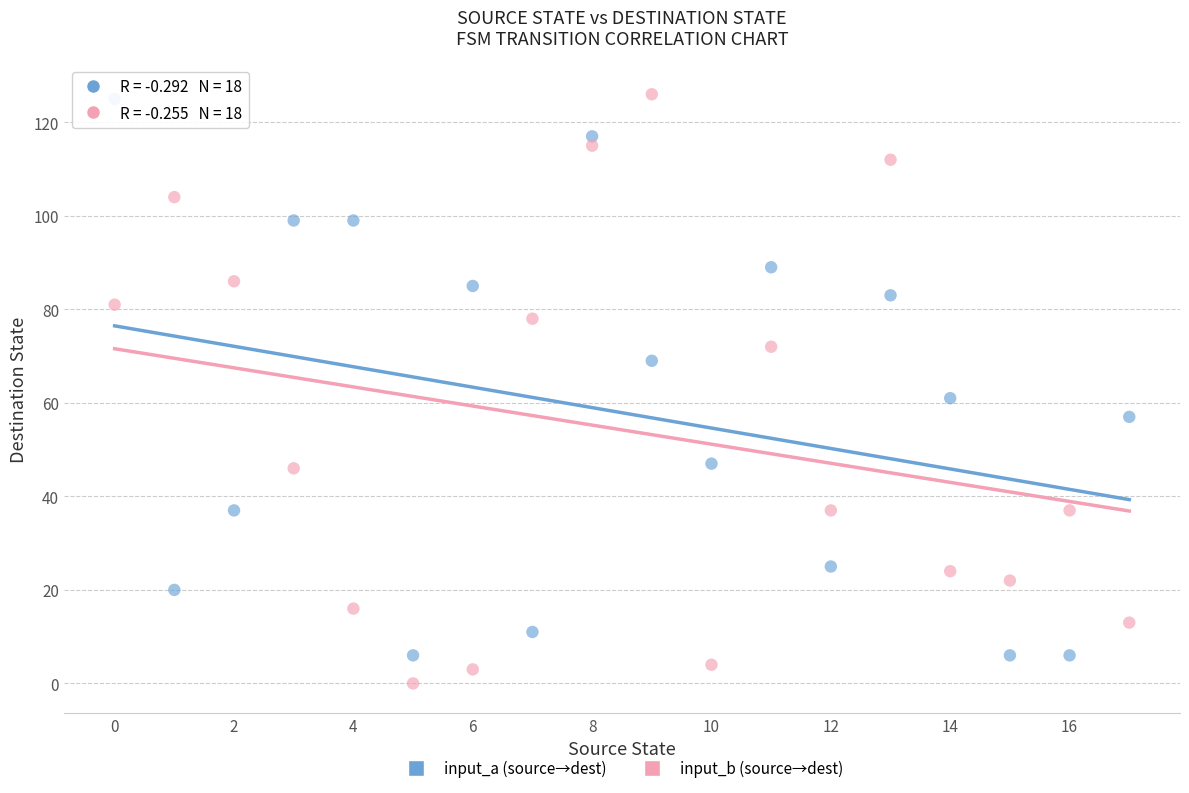

In the input_b (source→dest) series, what Y value is closest to 63?

72